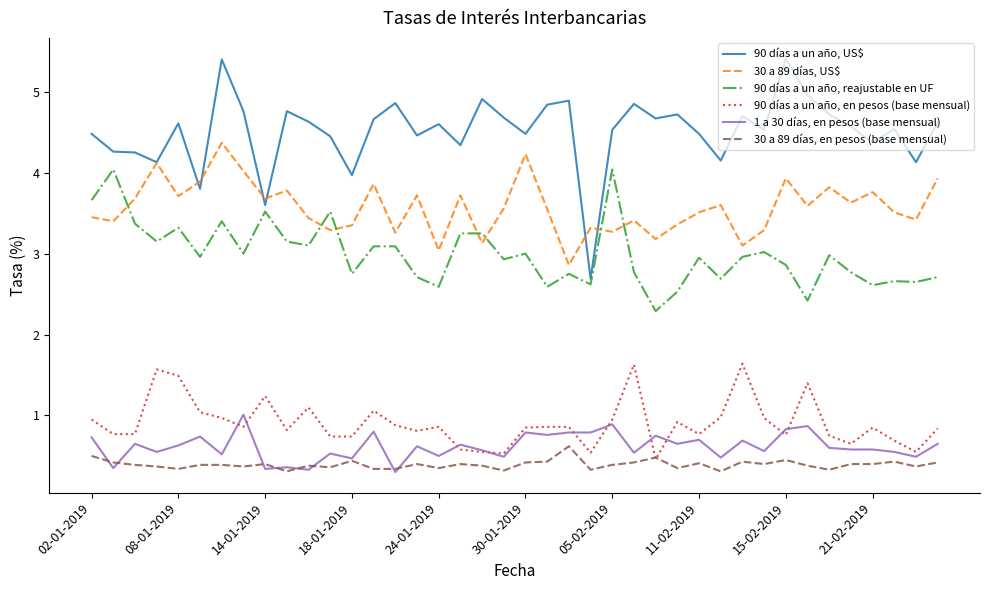

What is the maximum value shown in the chart?

5.4